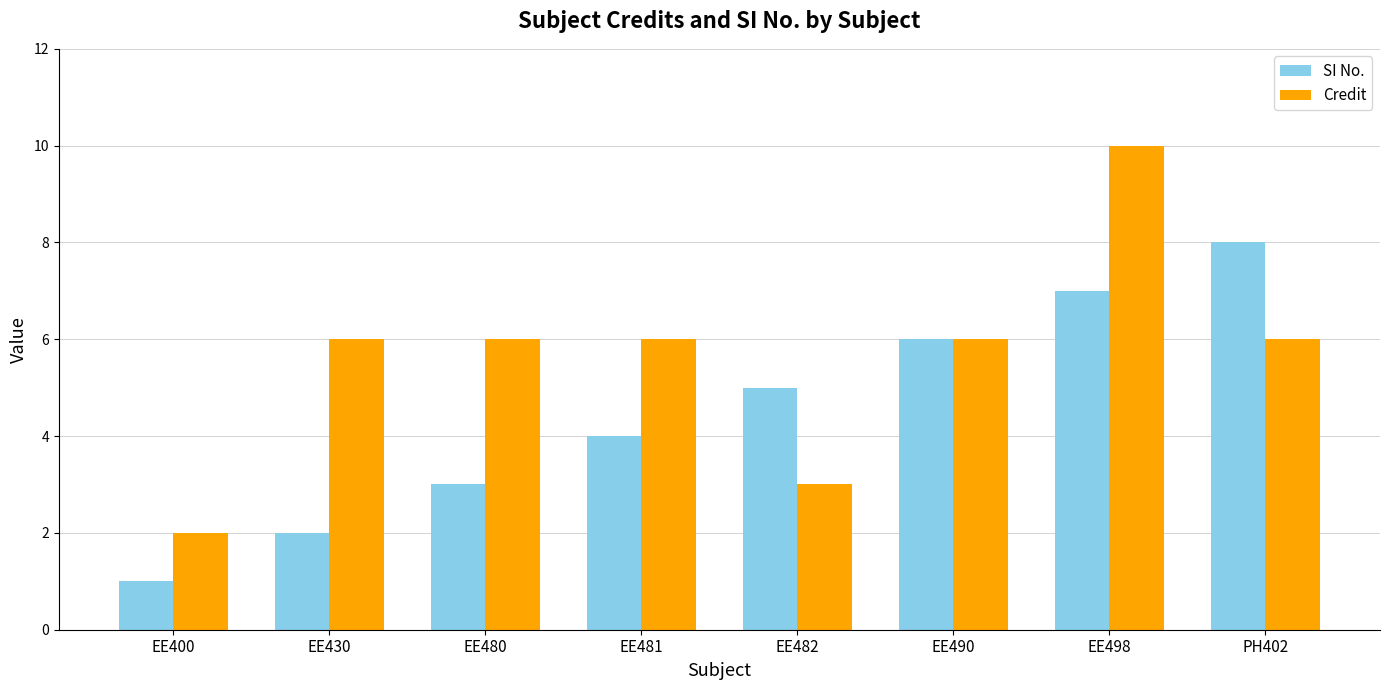

How many data points in SI No. are less than 5?

4